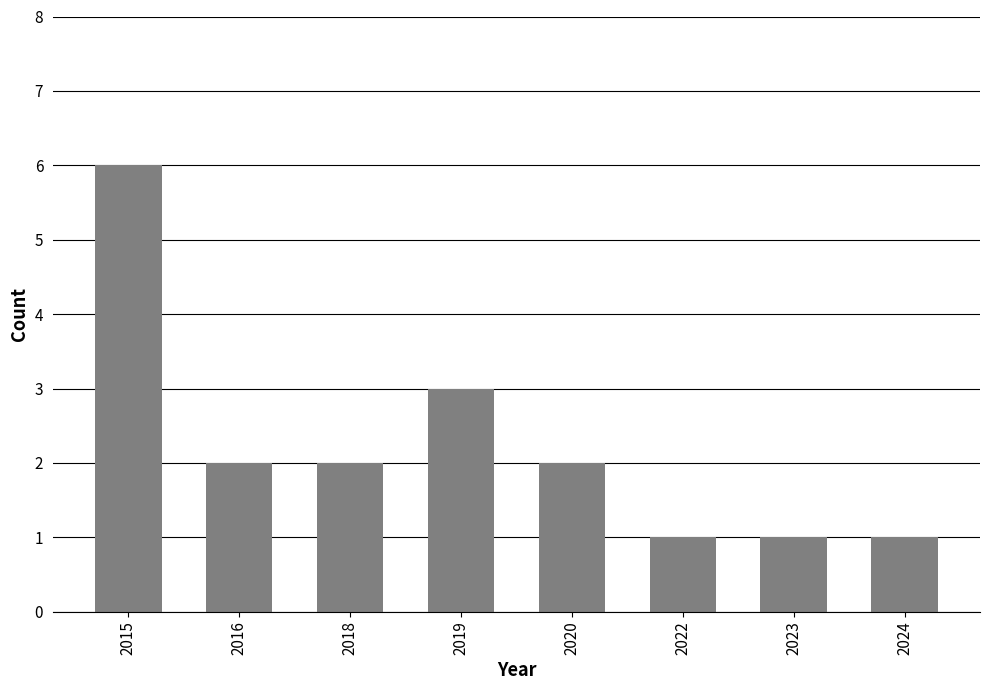

Does the chart contain stacked bars?

No